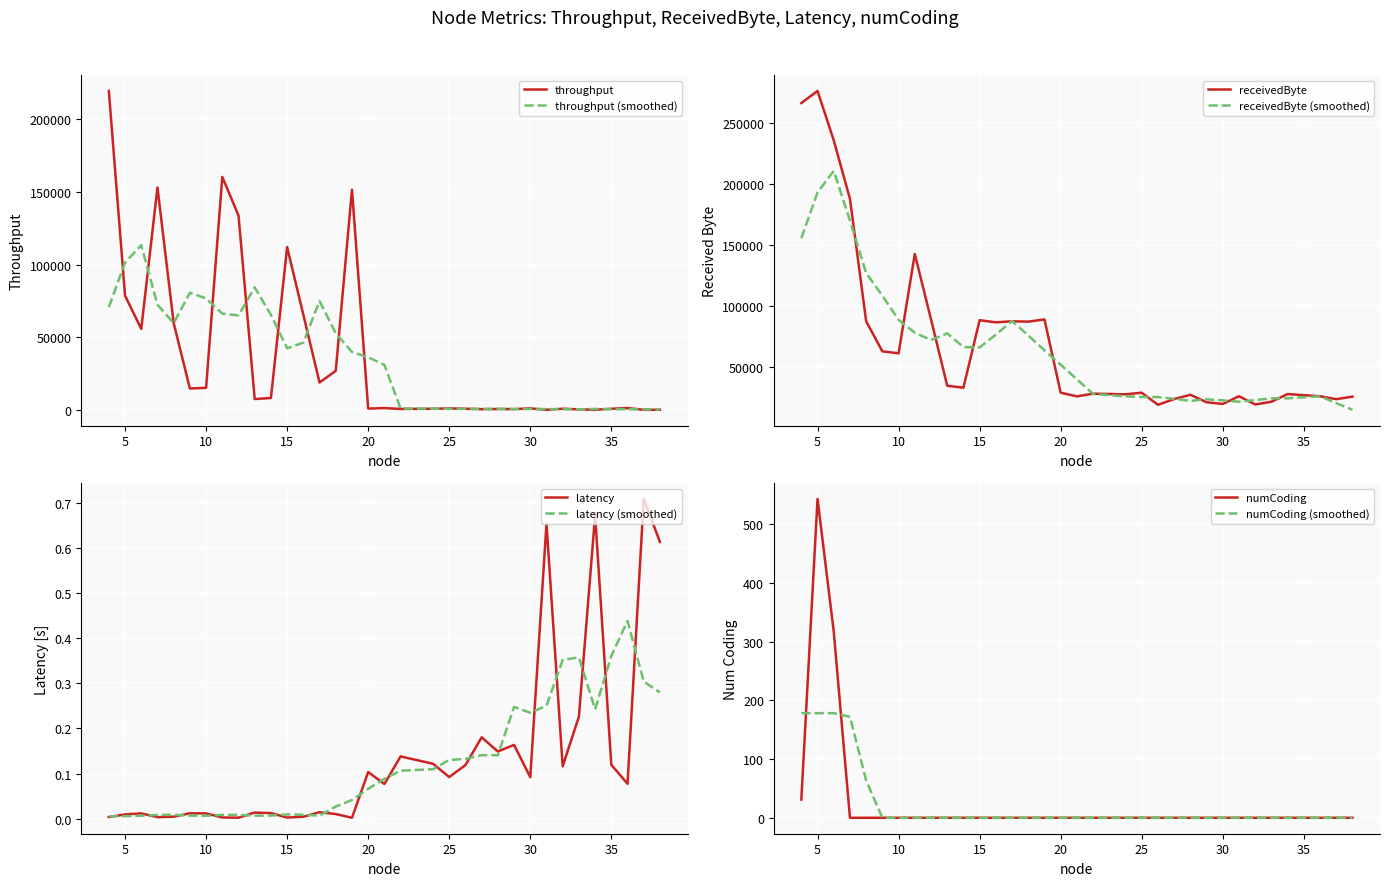

The receivedByte series shows 27500.0 at 28. True or false?

True